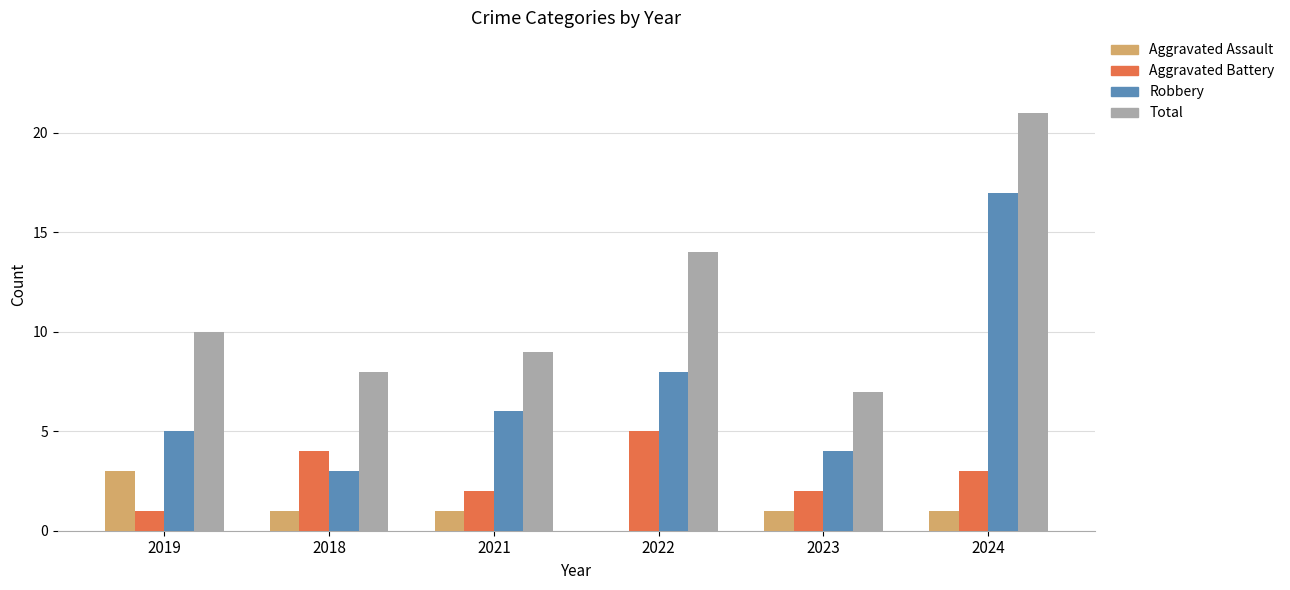

Is it true that Aggravated Battery equals 1 at 2019?

True